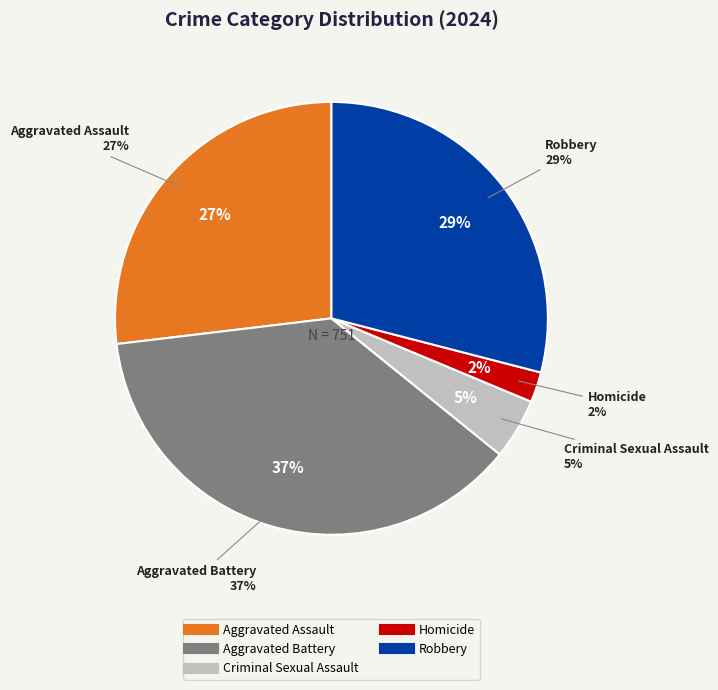

Do Aggravated Battery and Aggravated Assault together represent more than half of the pie?

Yes